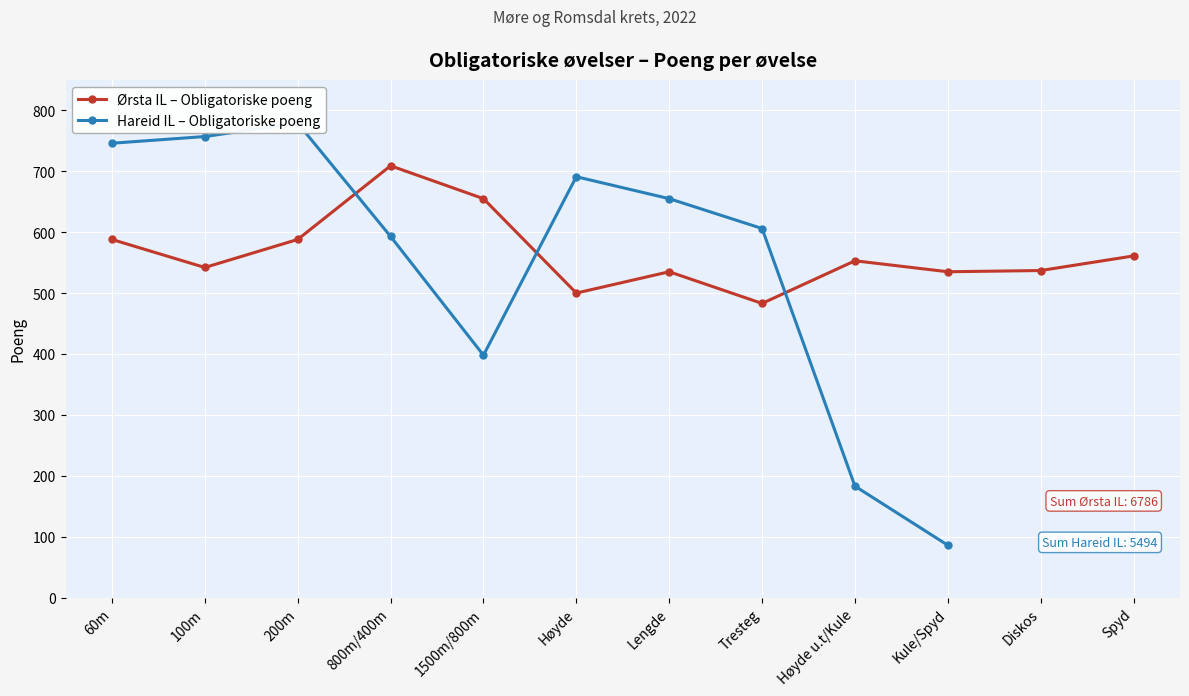

Is it true that Hareid IL – Obligatoriske poeng equals 746.0 at 60m?

True